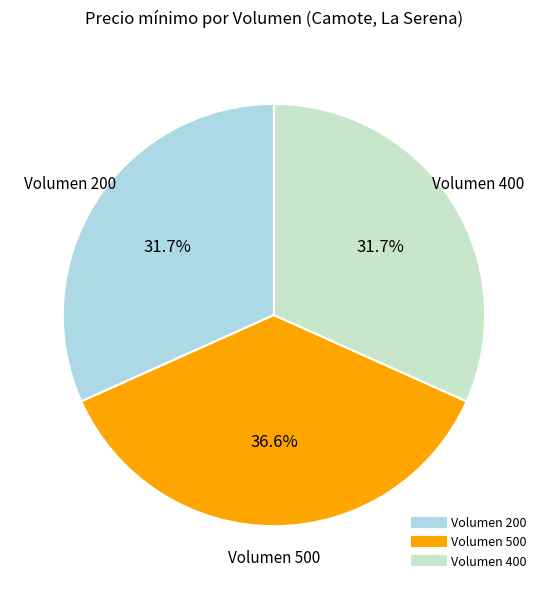

Is there any slice that represents more than half of the pie?

No